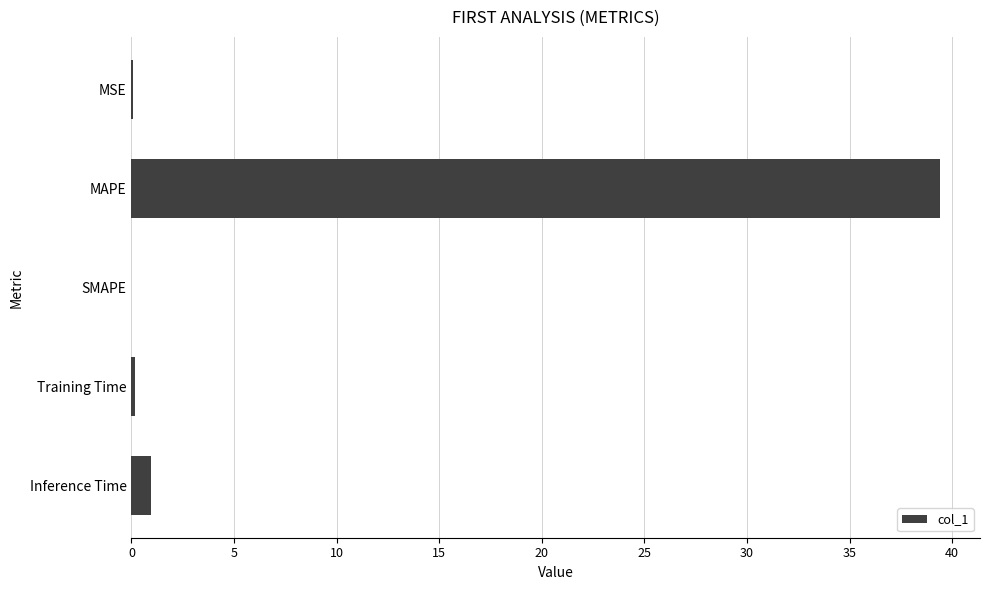

What is the change in value from MAPE to Inference Time?

-38.4